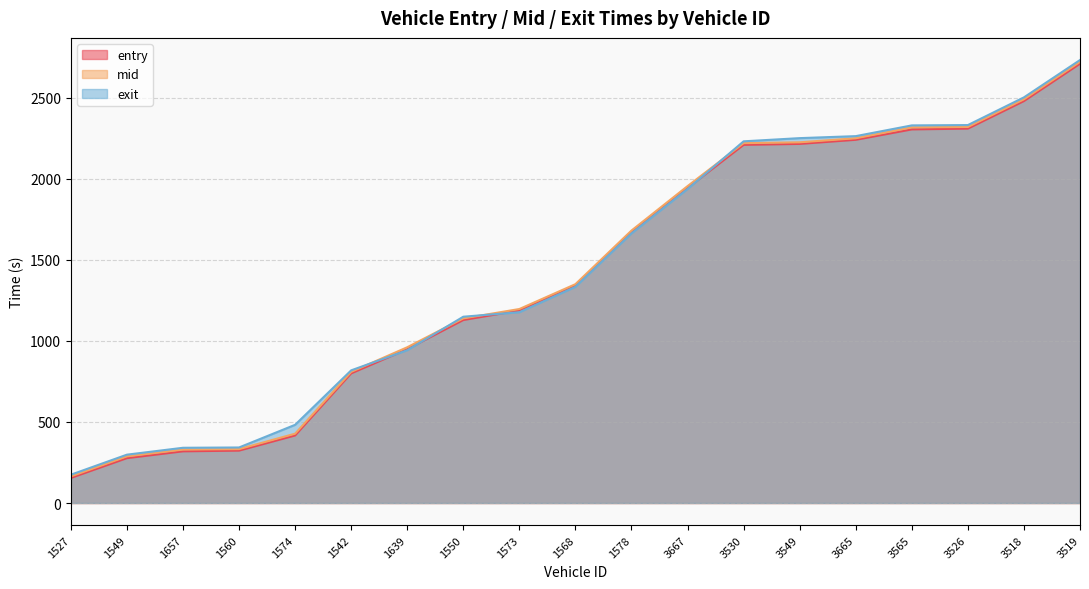

Where do entry and exit first cross each other?

1542 and 1639